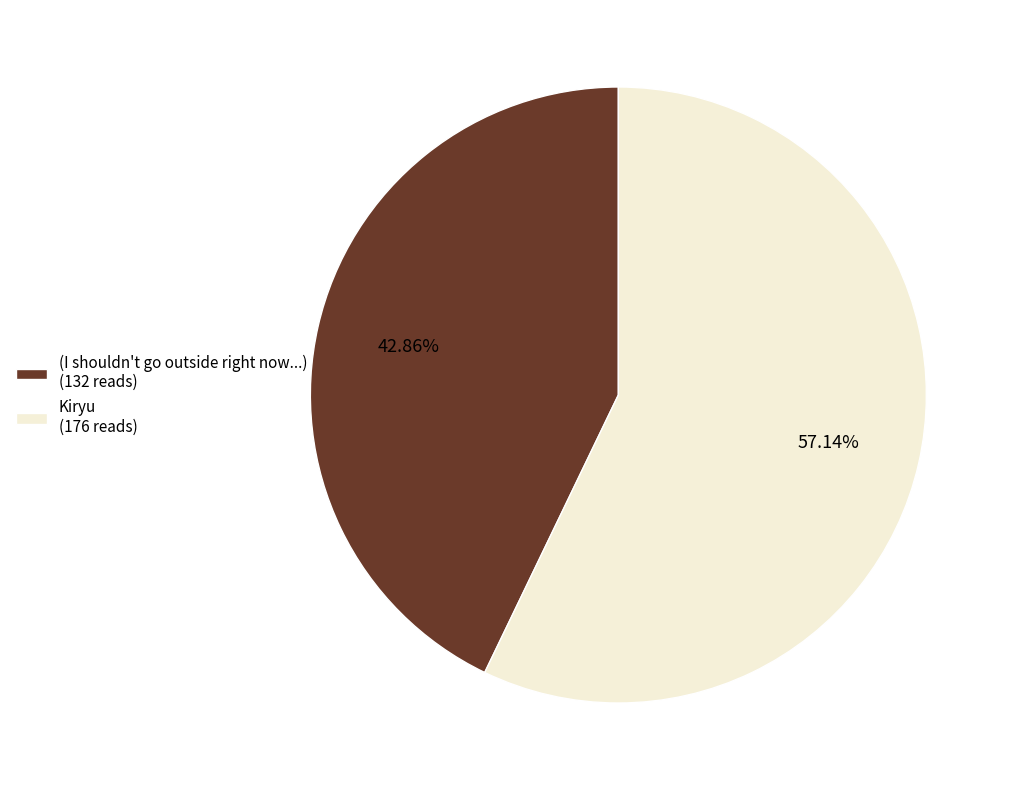

To the nearest percent, what portion does Kiryu represent?

57%